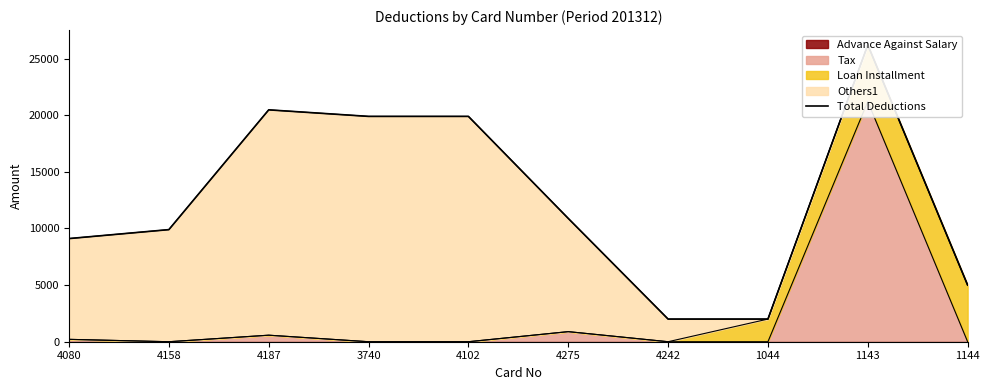

Rank the categories by value from highest to lowest.

1143, 4187, 3740, 4102, 4275, 4158, 4080, 1144, 4242, 1044